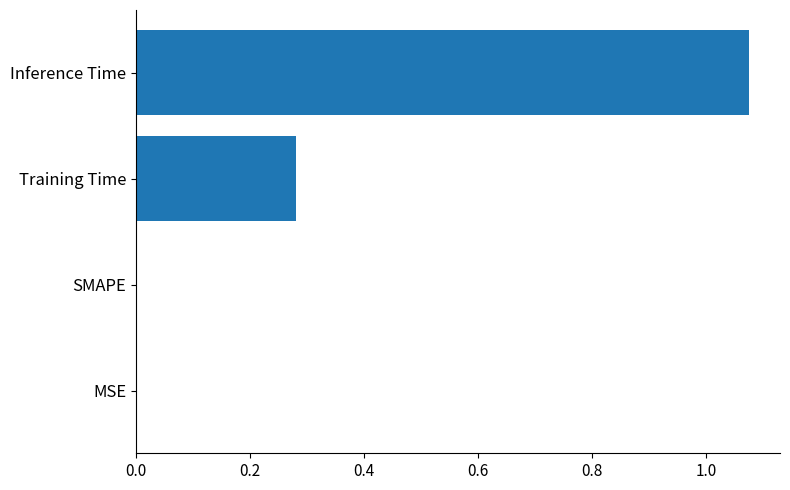

The value at Training Time is 0.4. True or false?

False